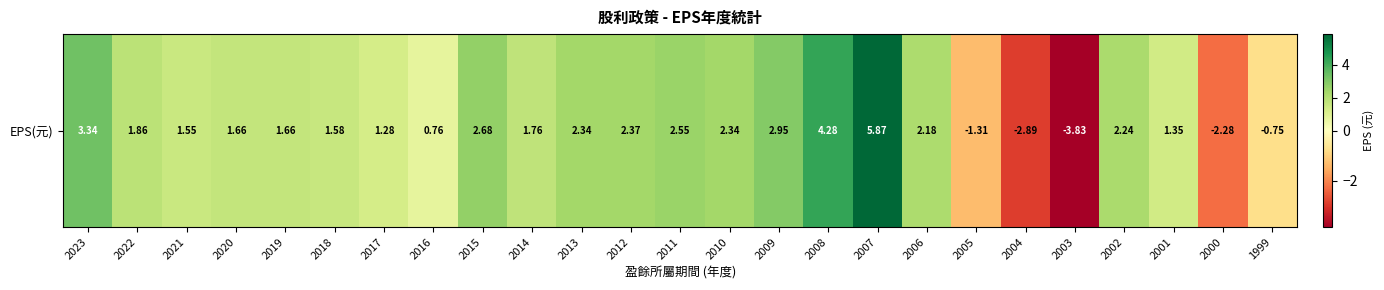

Reading left to right, list all the values displayed in this chart.

3.3	1.9	1.6	1.7	1.7	1.6	1.3	0.8	2.7	1.8	2.3	2.4	2.5	2.3	3.0	4.3	5.9	2.2	-1.3	-2.9	-3.8	2.2	1.4	-2.3	-0.8